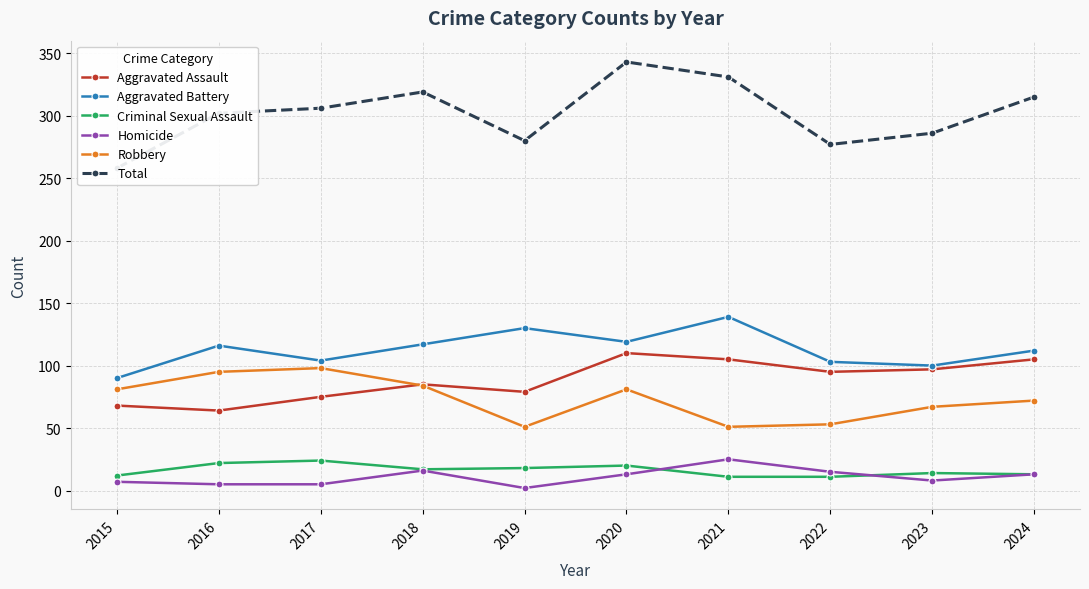

Rank the categories by Total value from lowest to highest.

2015, 2022, 2019, 2023, 2016, 2017, 2024, 2018, 2021, 2020